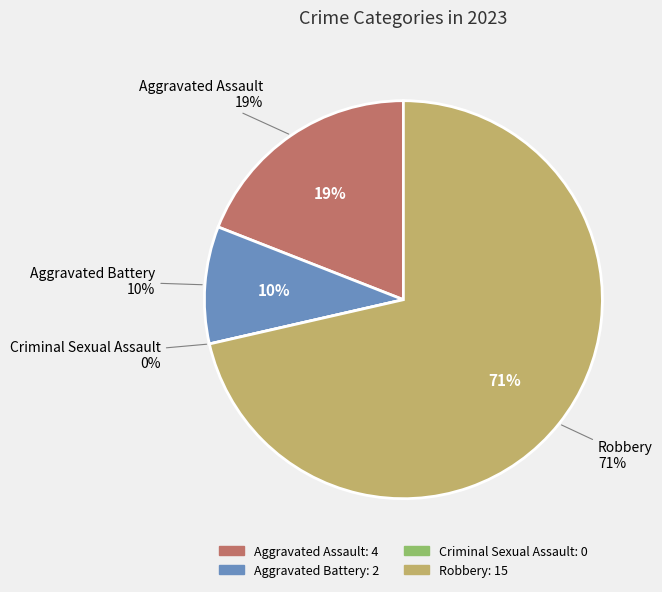

The Criminal Sexual Assault slice represents 1% of the pie. True or false?

False